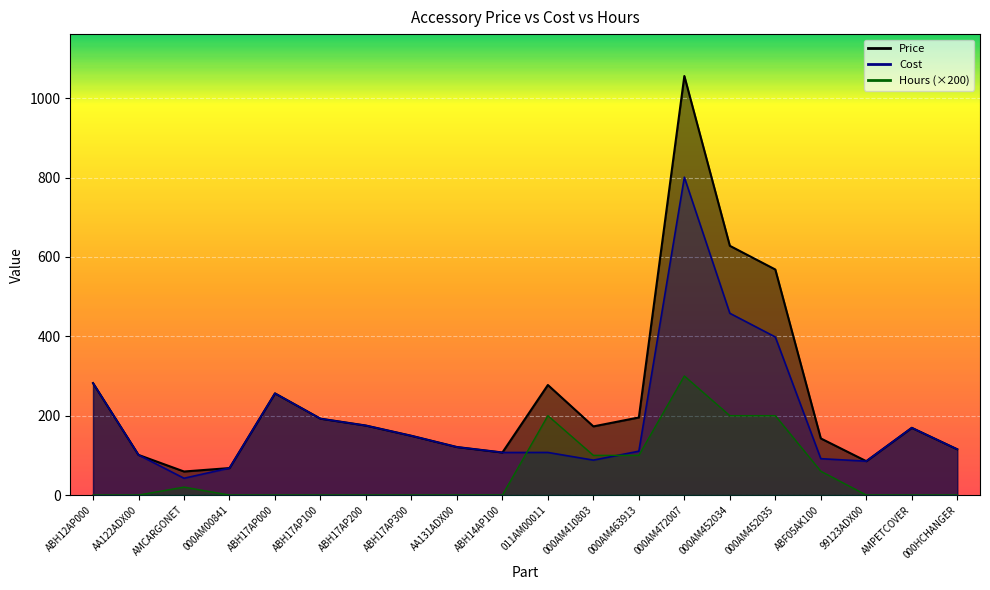

What are all the series names shown in the legend?

Price, Cost, Hours